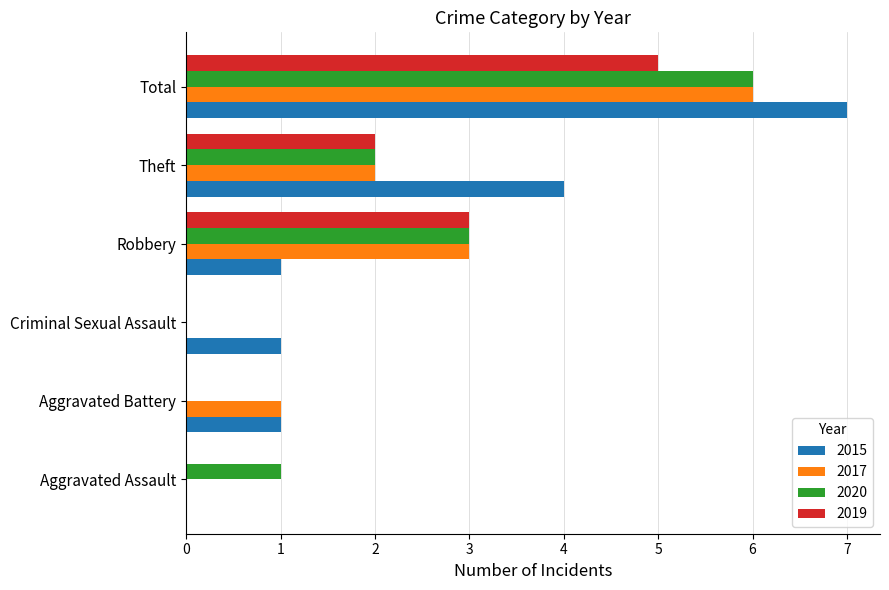

What is the sum of all 2019 values?

10